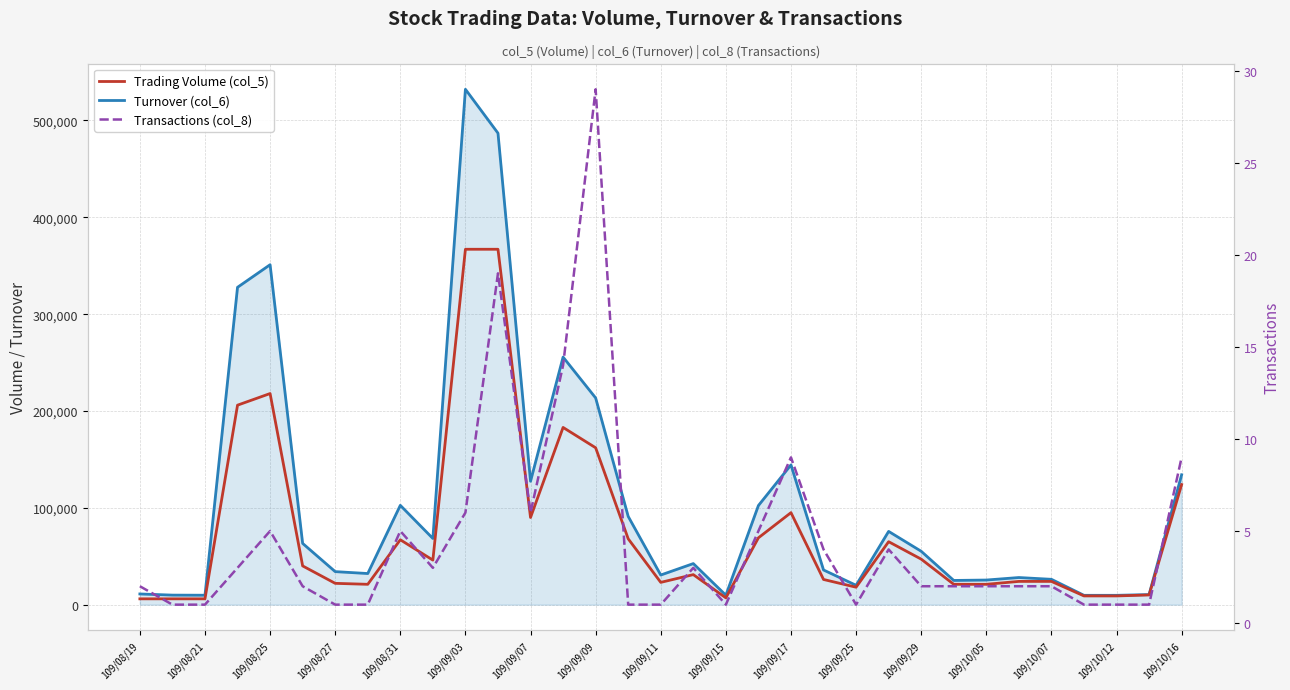

How many lines are shown in the chart?

3